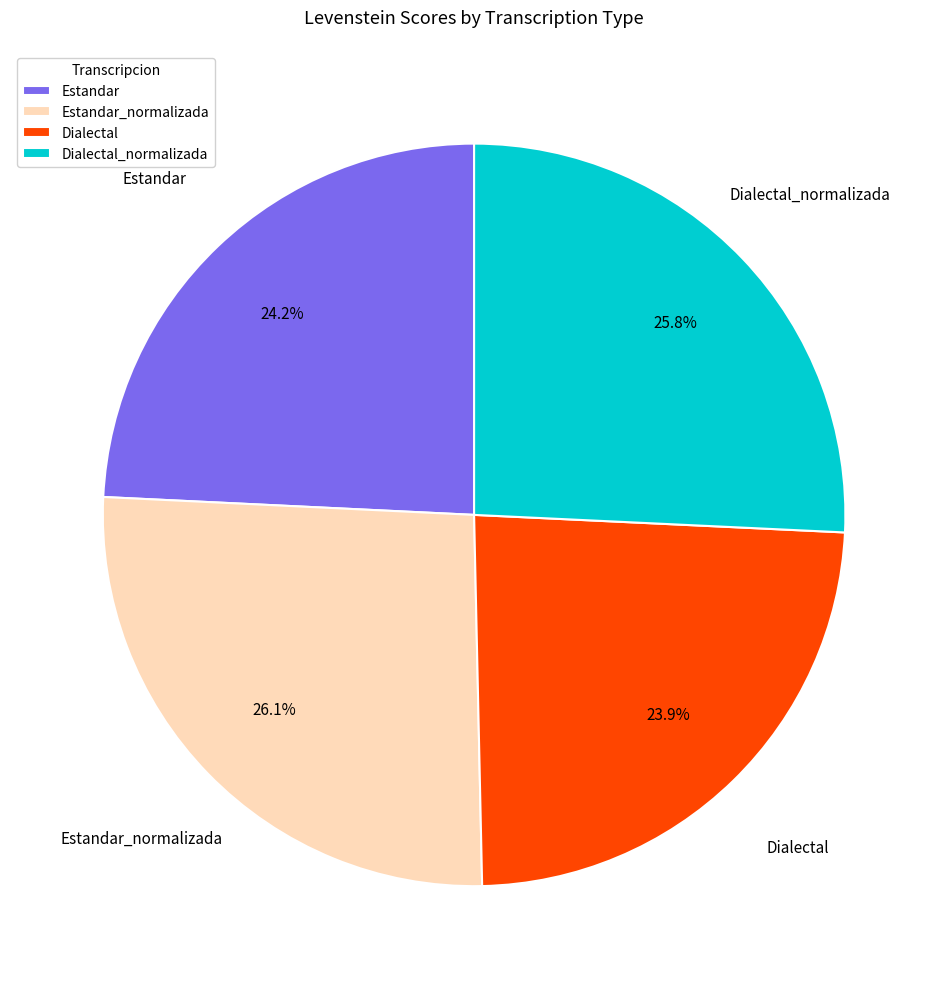

How many segments does this pie chart have?

4